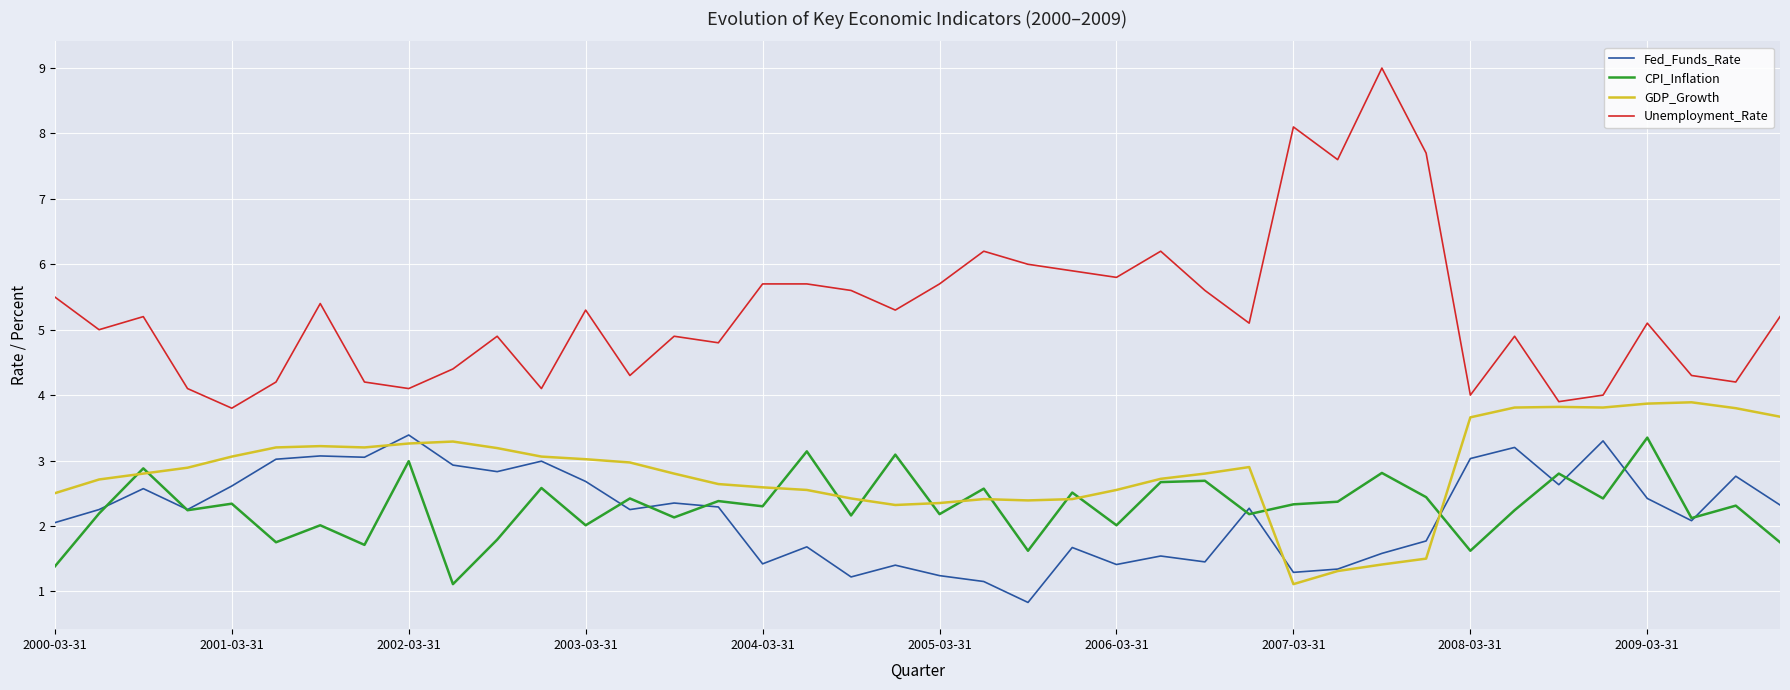

True or false: Unemployment_Rate and Fed_Funds_Rate intersect in this chart.

False